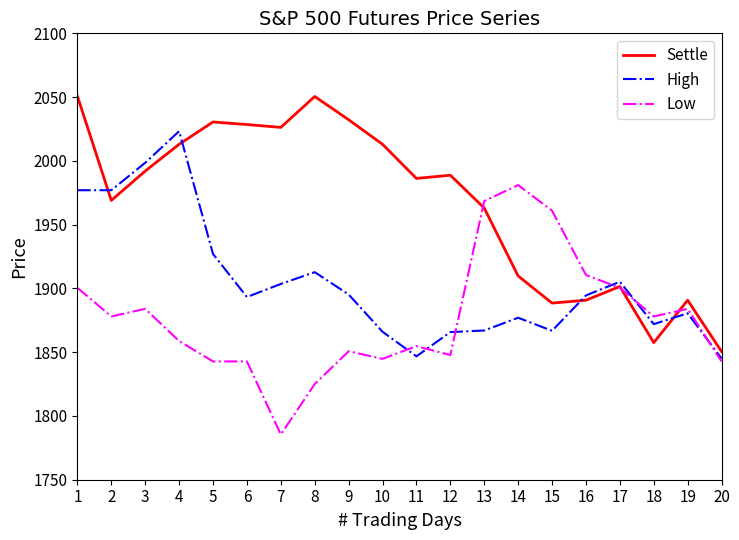

Which category has the lowest value in the Low series?

7